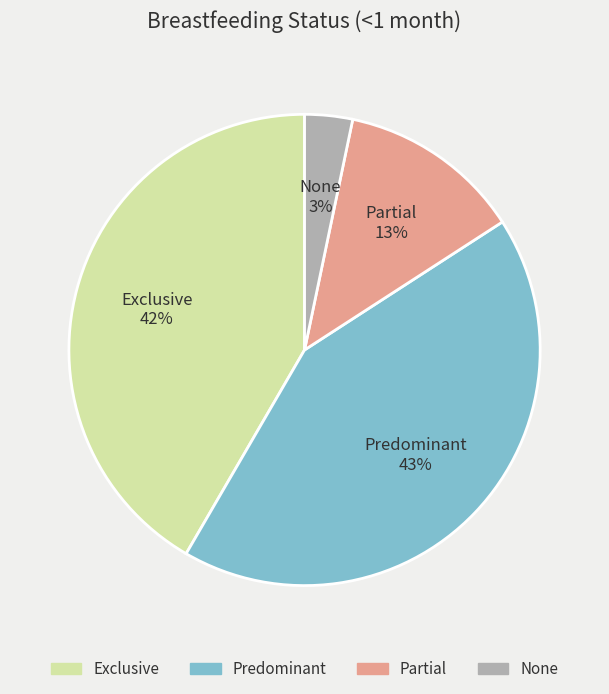

Which category has the smallest portion of the pie?

None